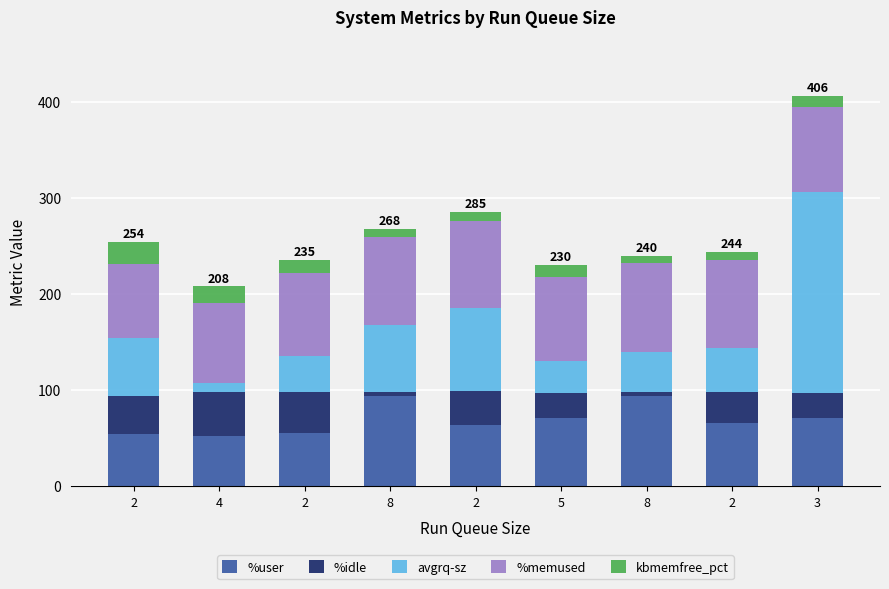

How many bars are there in total?

9